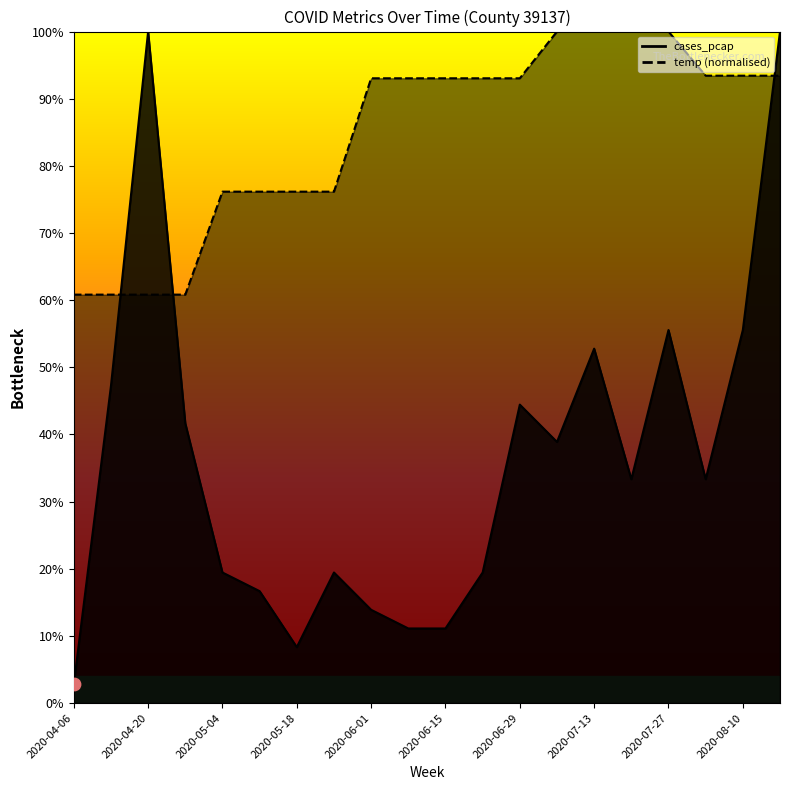

What is the total value across all series at 2020-05-25?

1.0